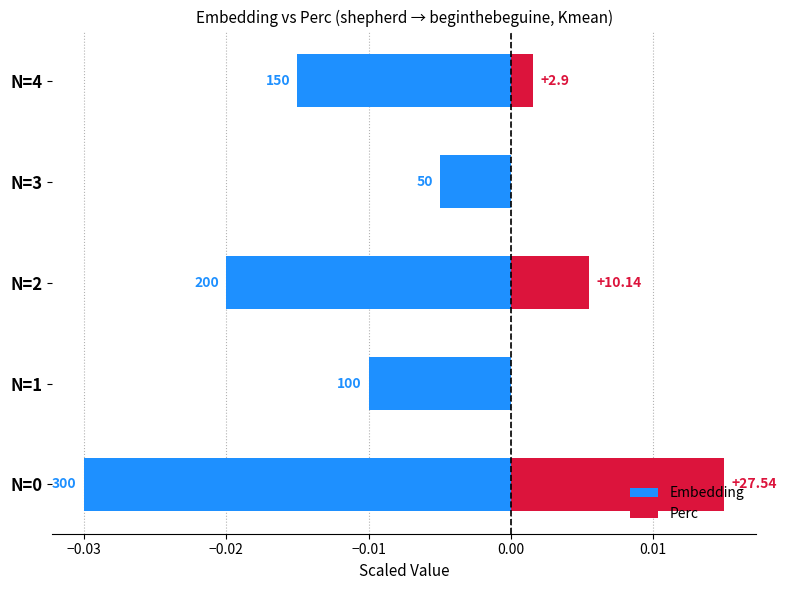

The value of Perc at N=2 is 0.0. True or false?

True